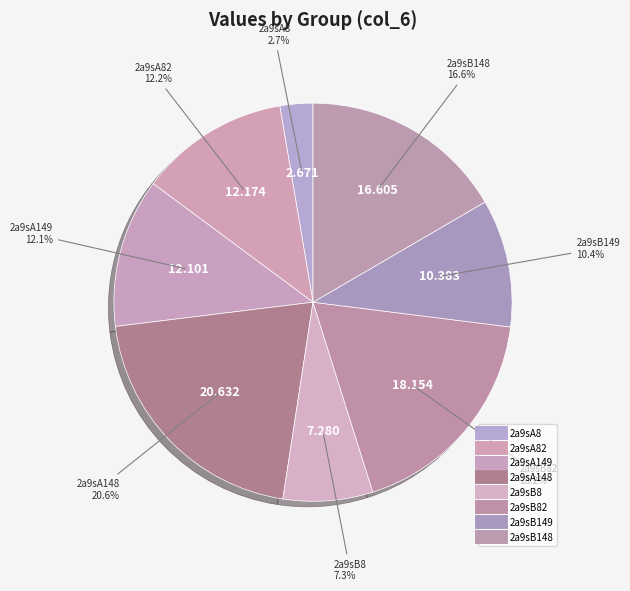

Count the number of slices in the pie.

8